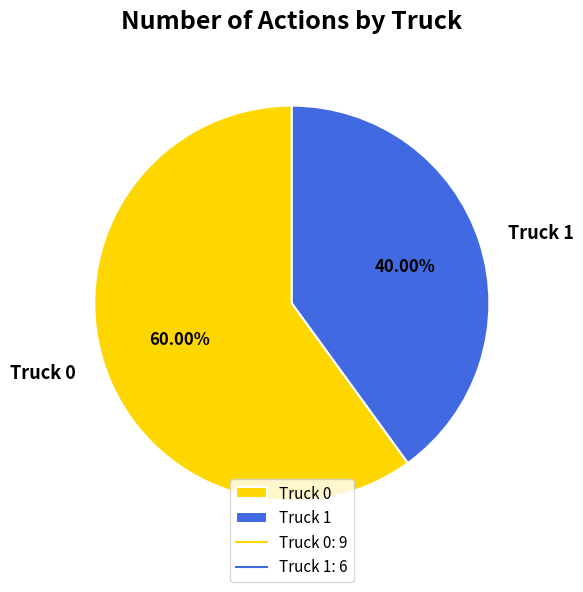

Which category has the biggest portion of the pie?

Truck 0